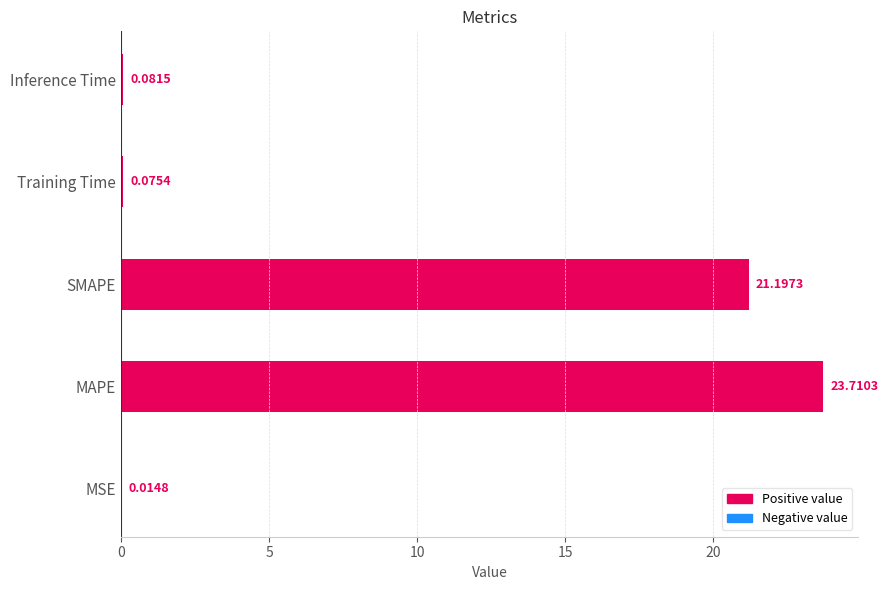

What is the sum of all values?

45.1